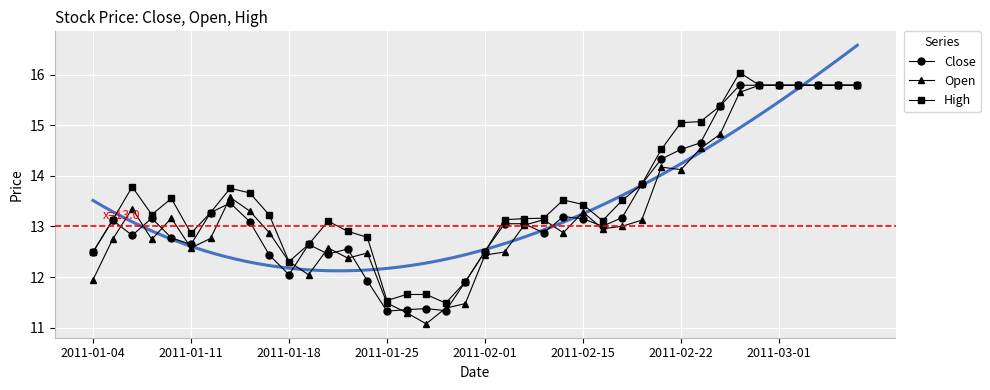

What is the approximate value of Close at 2011-01-18?

12.0